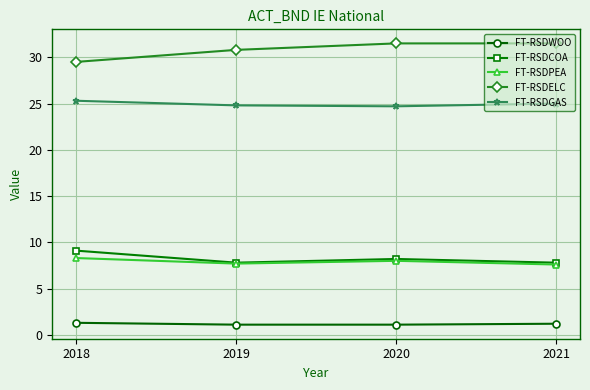

What are all the series names shown in the legend?

FT-RSDWOO, FT-RSDCOA, FT-RSDPEA, FT-RSDELC, FT-RSDGAS